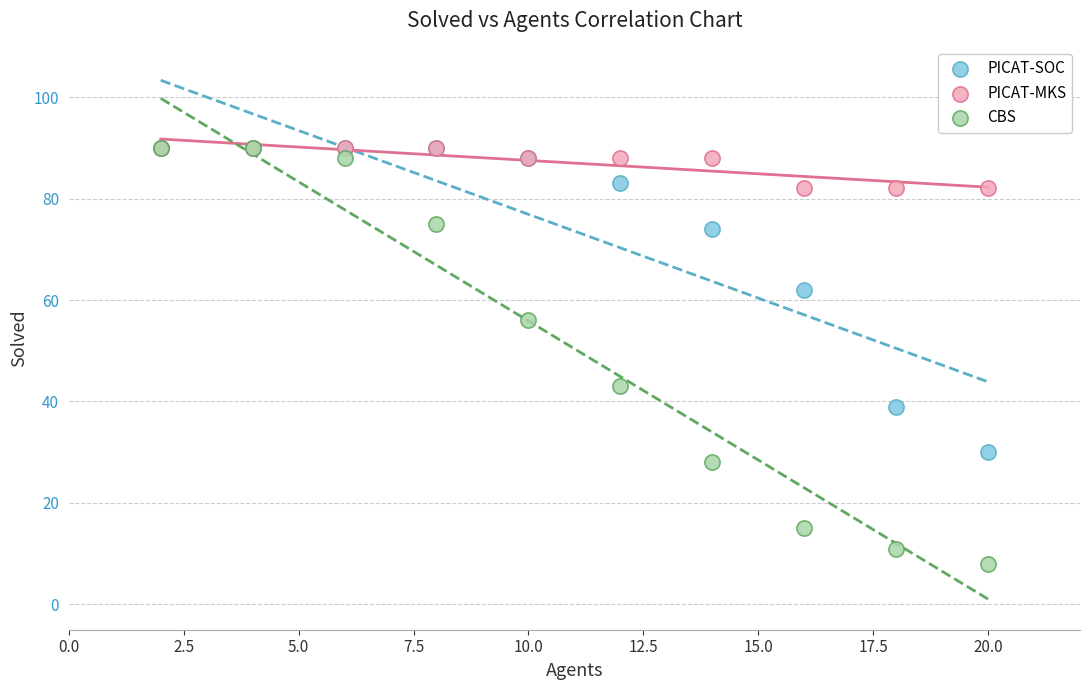

What are all the series names shown in the legend?

PICAT-SOC, PICAT-MKS, CBS